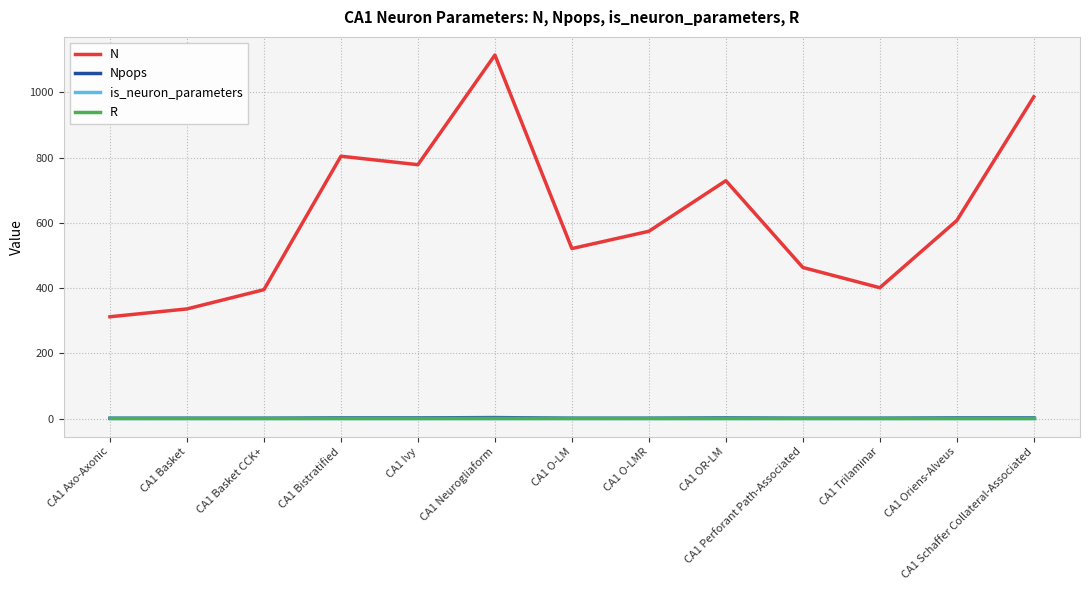

Is it true that N equals 778.0 at CA1 Ivy?

True